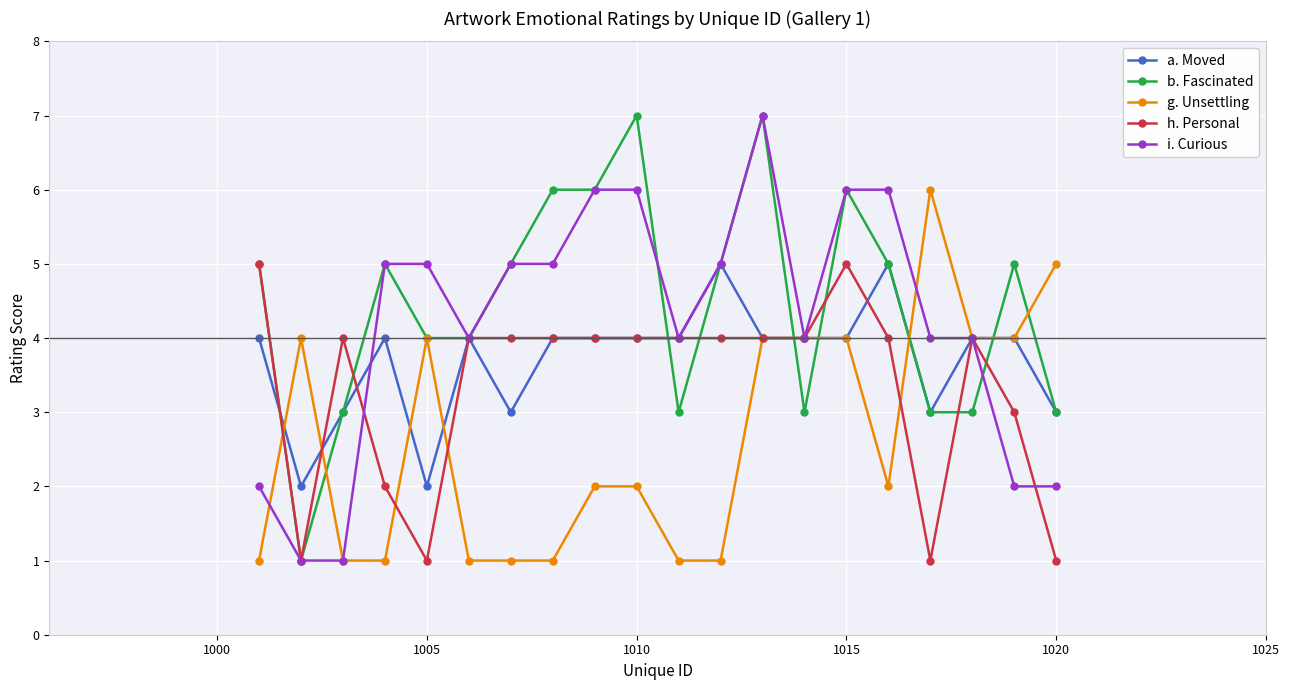

What is the greatest value displayed?

7